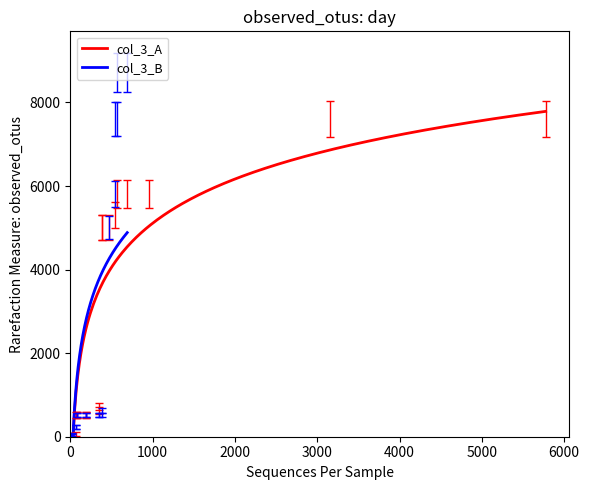

Reading left to right, list all the values displayed in this chart.

col_3_A: 71	5299	723	5010	5810	5810	5810	5010	5010	518	518	518	632	518	518	7610	7610	31	31	31
col_3_B: 232	8710	8710	518	518	518	632	518	518	7610	7610	31	31	31	61	518	518	232	5010	5810